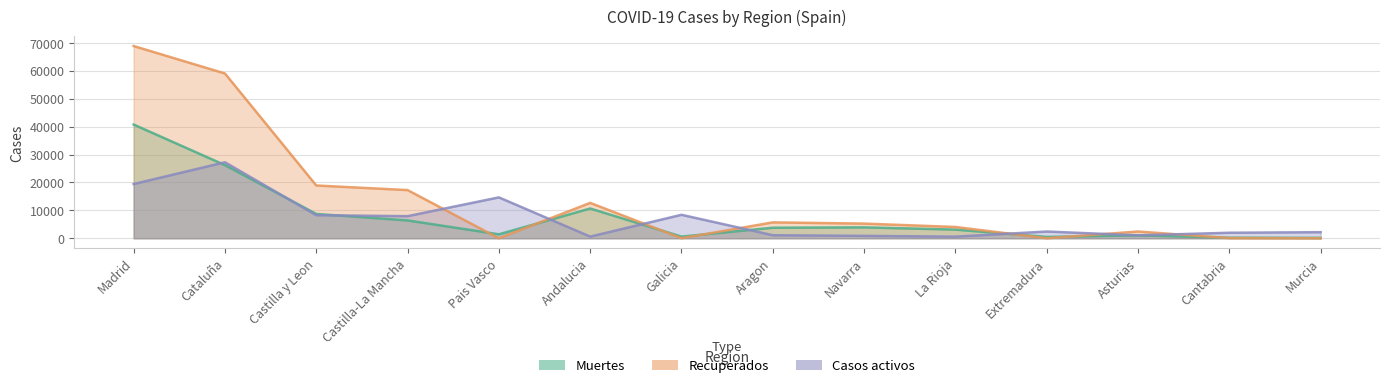

What is the sum of all Recuperados values?

194246